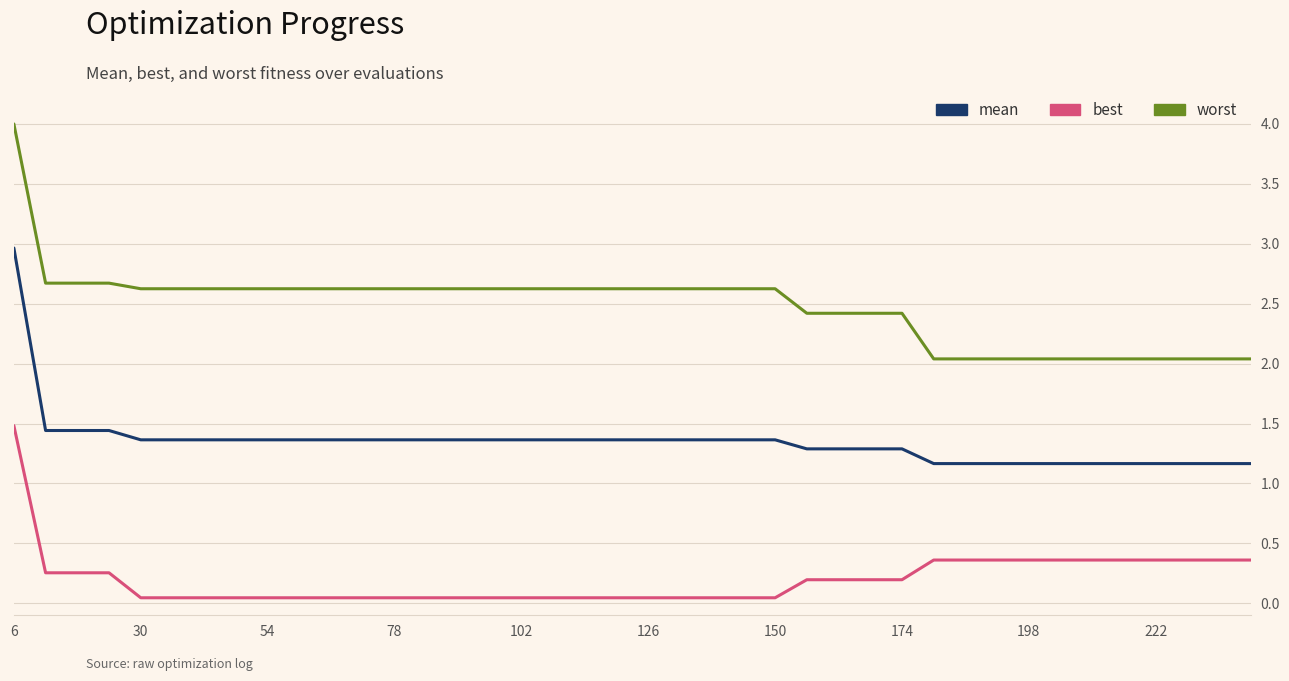

True or false: best and mean cross at least once.

False